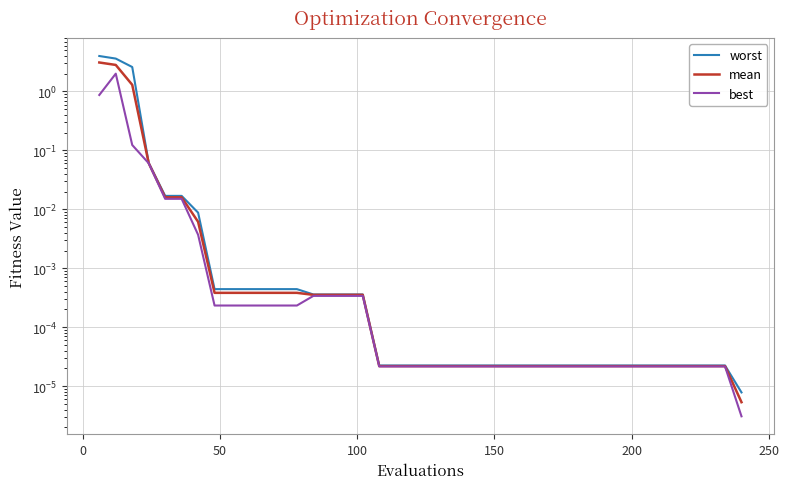

True or false: mean and best intersect in this chart.

False